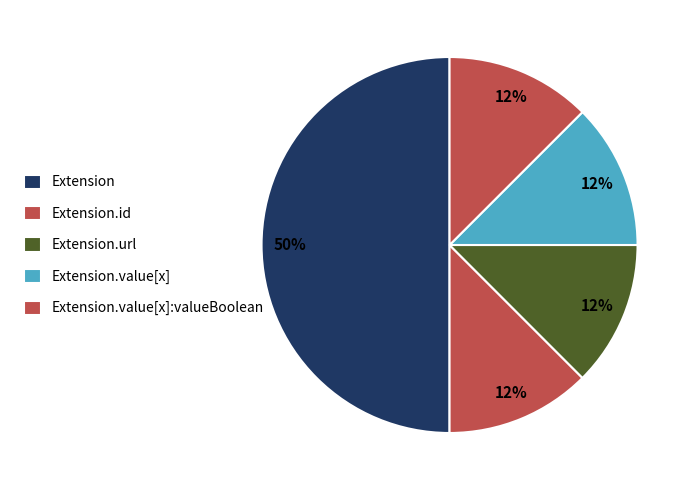

How many segments does this pie chart have?

5